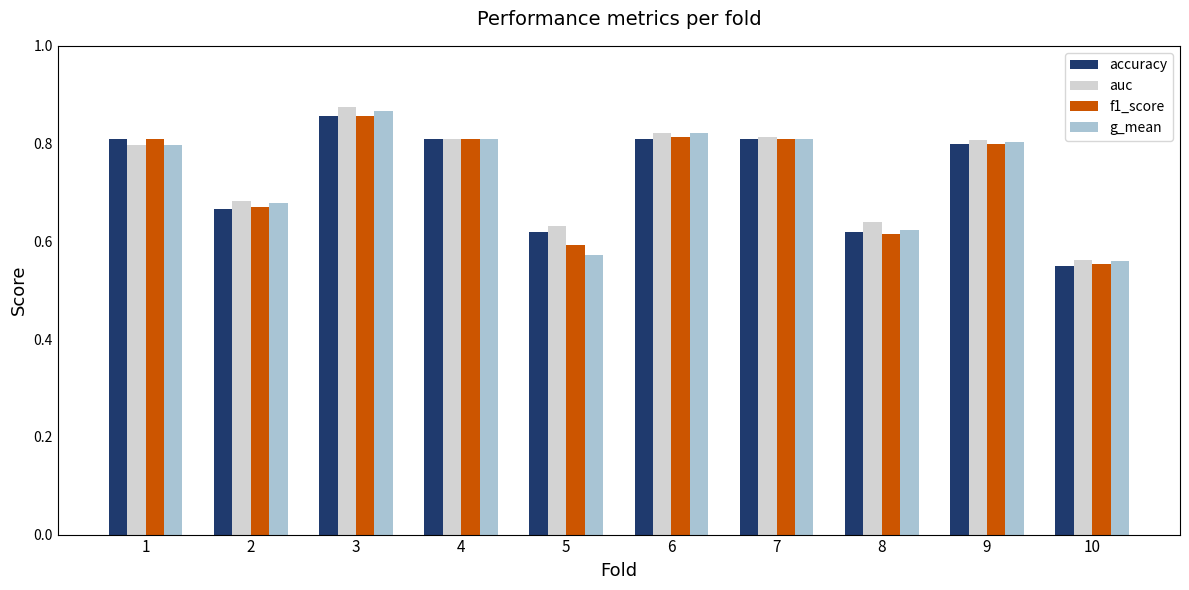

Which label corresponds to the smallest value in the chart?

10